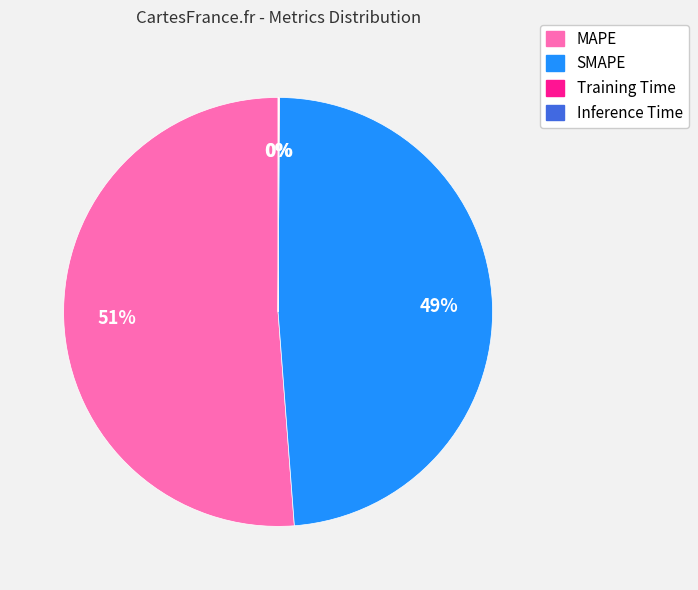

The SMAPE slice represents 49% of the pie. True or false?

True